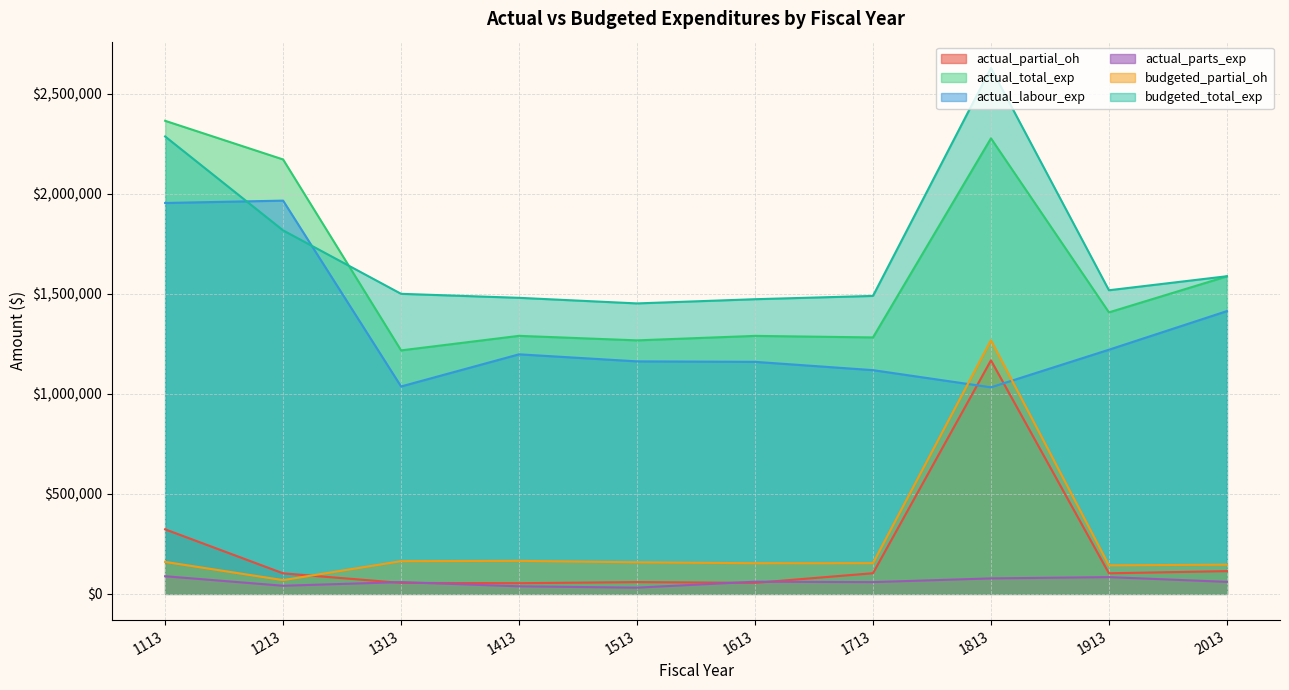

What are all the series names shown in the legend?

actual_partial_oh, actual_total_exp, actual_labour_exp, actual_parts_exp, budgeted_partial_oh, budgeted_total_exp